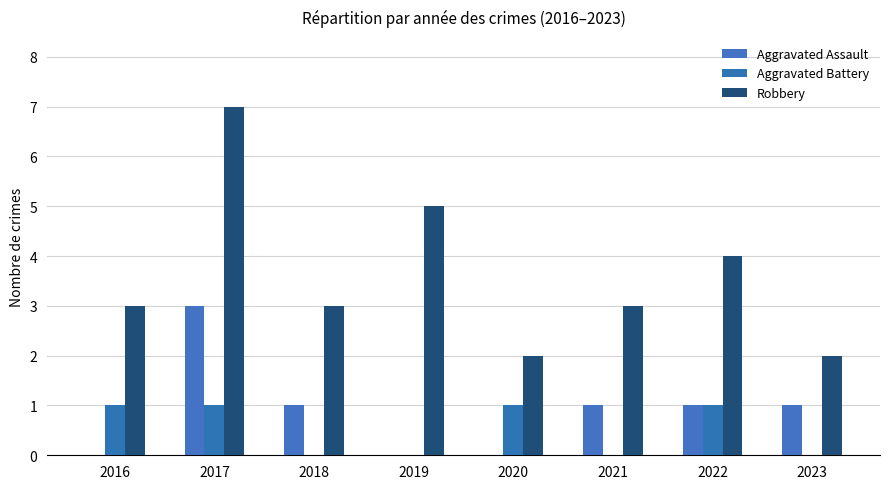

What is the sum of the Robbery values at 2018 and 2020?

5